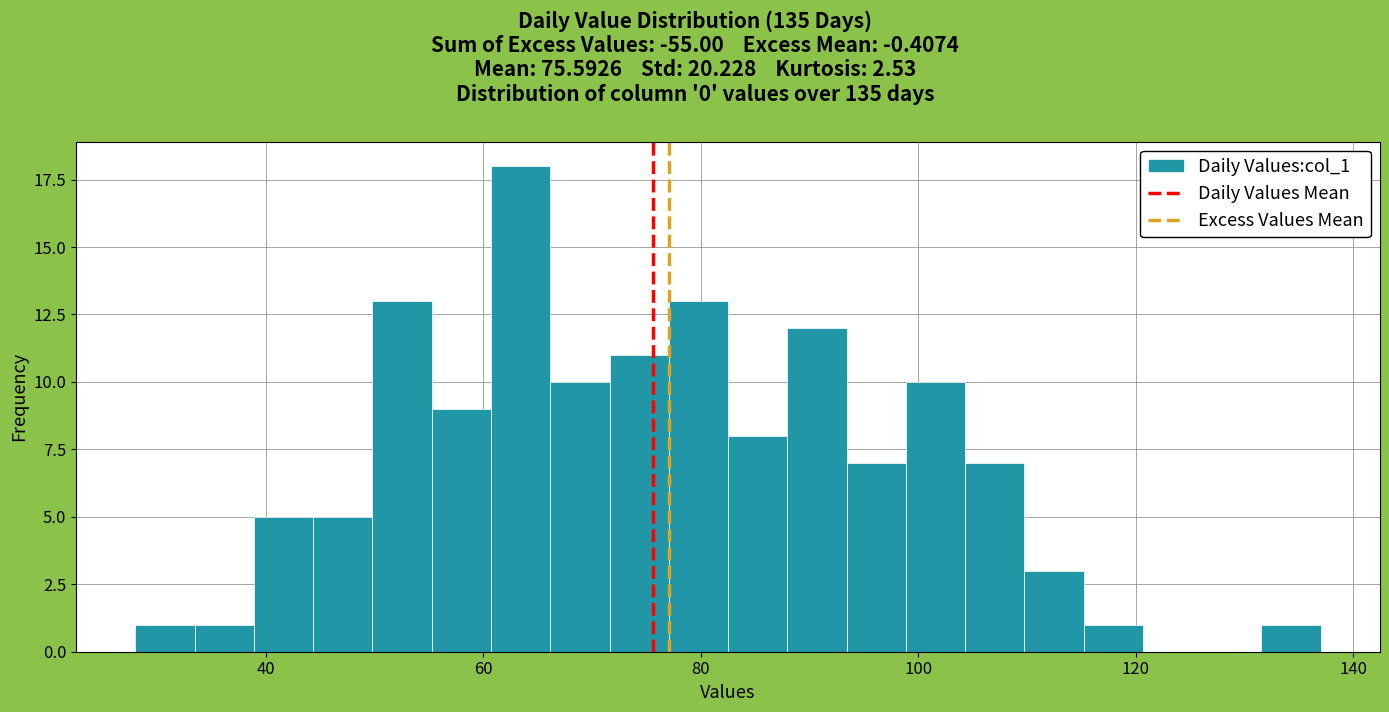

Read against the x-axis, roughly where is the centre of the tallest bar?

64